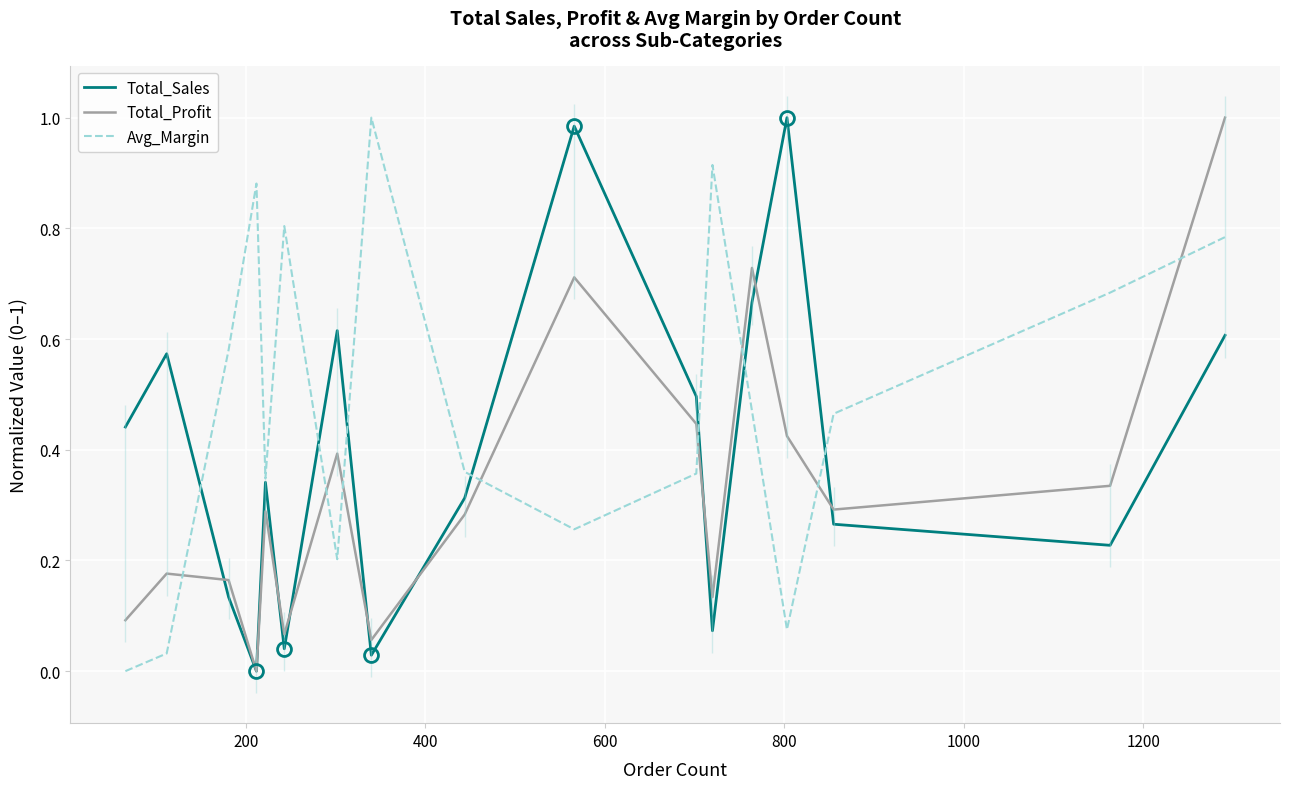

Reading right to left, transcribe all the data shown in this chart.

Total_Sales: 0.6	0.2	0.3	1.0	0.7	0.1	0.5	1.0	0.3	0.0	0.6	0.0	0.3	0.0	0.1	0.6	0.4
Total_Profit: 1.0	0.3	0.3	0.4	0.7	0.1	0.4	0.7	0.3	0.1	0.4	0.1	0.3	0.0	0.2	0.2	0.1
Avg_Margin: 0.8	0.7	0.5	0.1	0.5	0.9	0.4	0.3	0.4	1.0	0.2	0.8	0.3	0.9	0.6	0.0	0.0